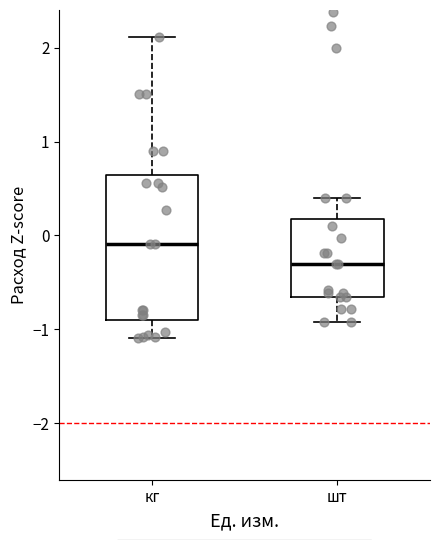

Reading left to right, read every box against the y-axis: the position of its median line, the range the box covers, and the ends of its whiskers. The values are not printed on the chart, so give them approximately, as read against the axis.

кг: median -0.1, box -0.9 to 0.6, whiskers -1.1 to 2.1
шт: median -0.3, box -0.7 to 0.2, whiskers -0.9 to 0.4